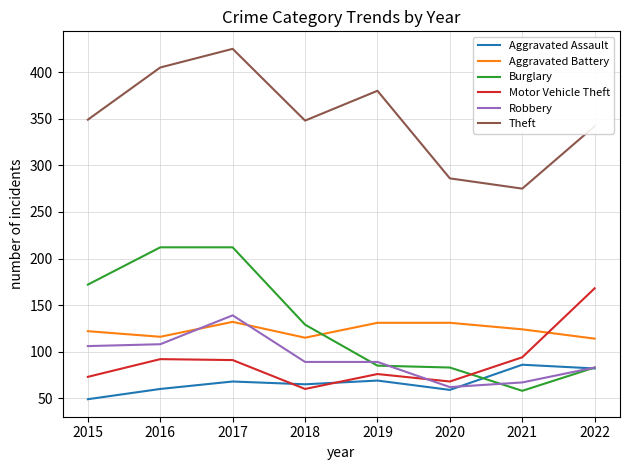

Which label corresponds to the smallest value in the chart?

2015